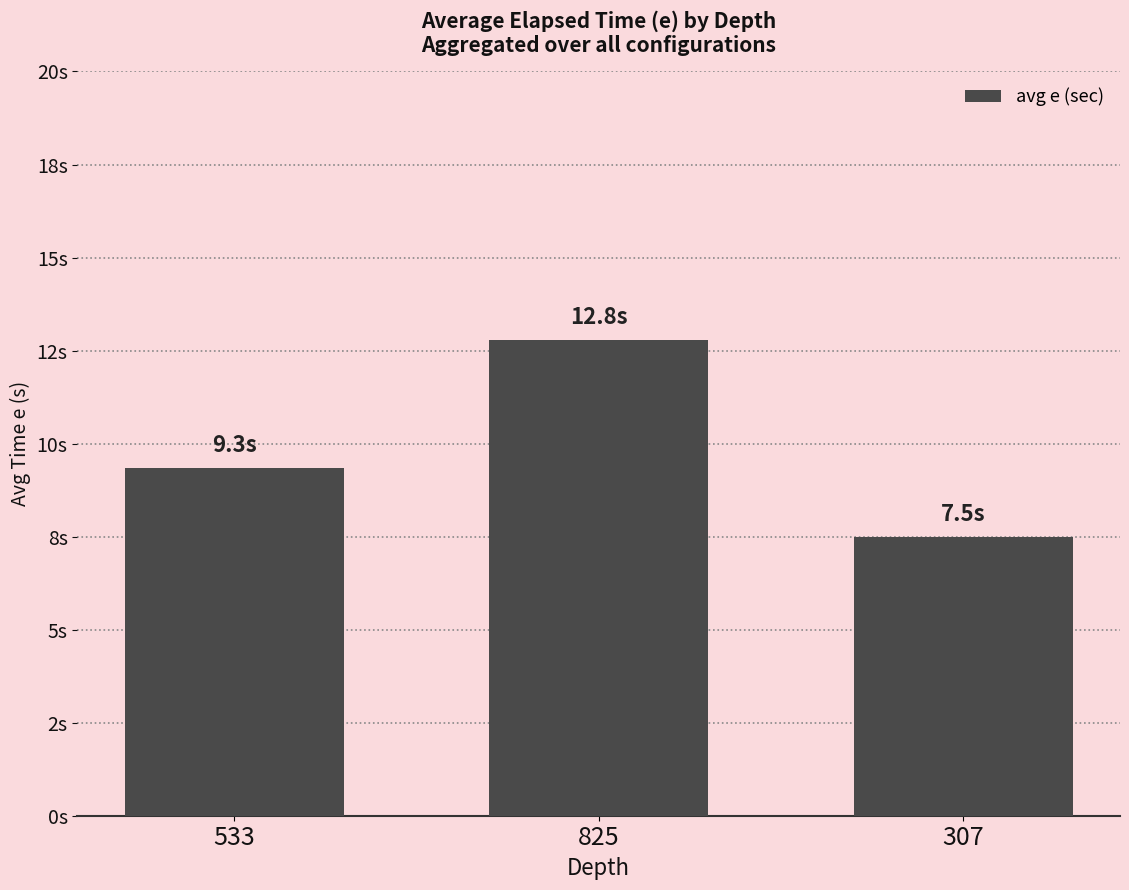

Between 307 and 533, which is larger?

533